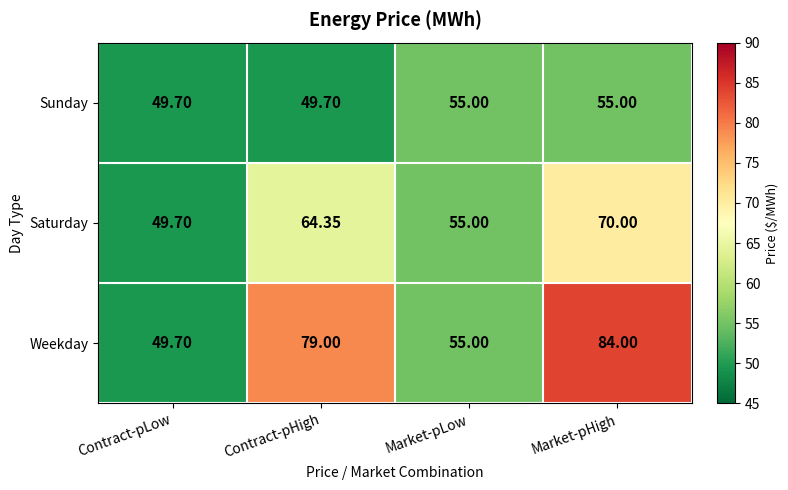

List the series in order of their peak value, highest first.

Weekday, Saturday, Sunday